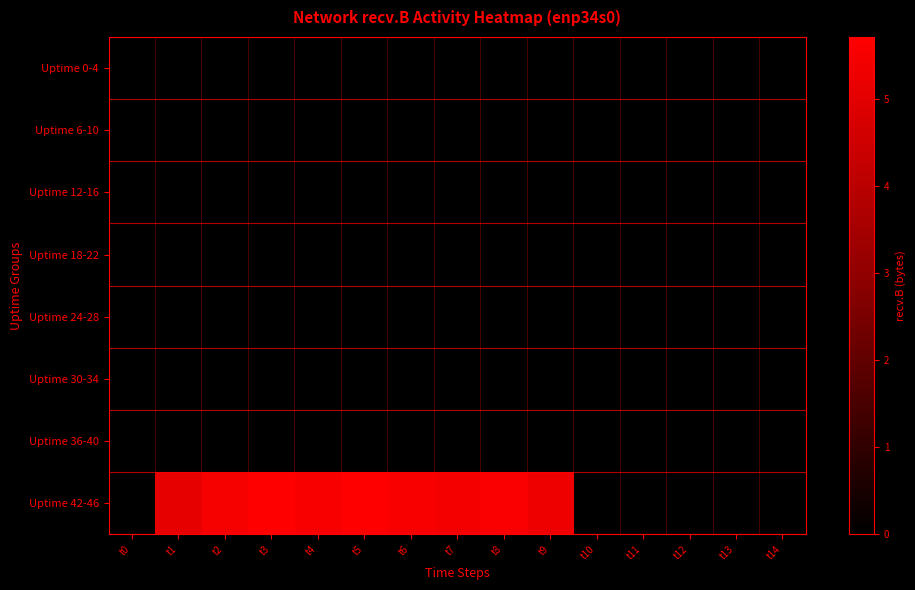

Which series has the largest total across all categories?

Uptime 42-46